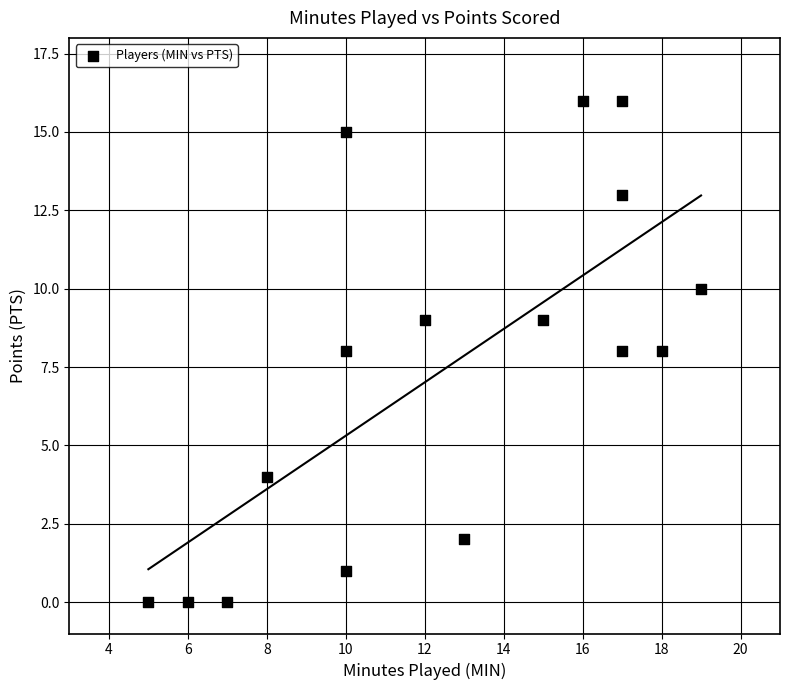

What is the range of X values (max minus min)?

14